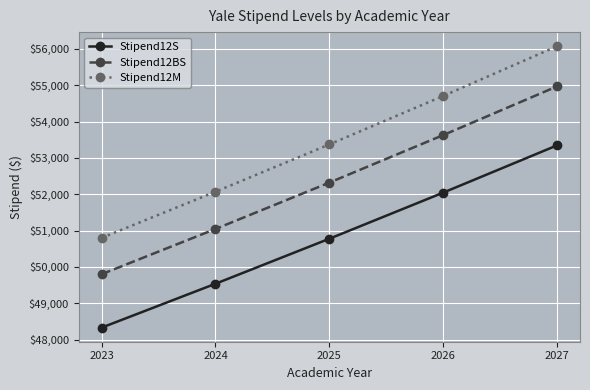

True or false: Stipend12M and Stipend12S intersect in this chart.

False